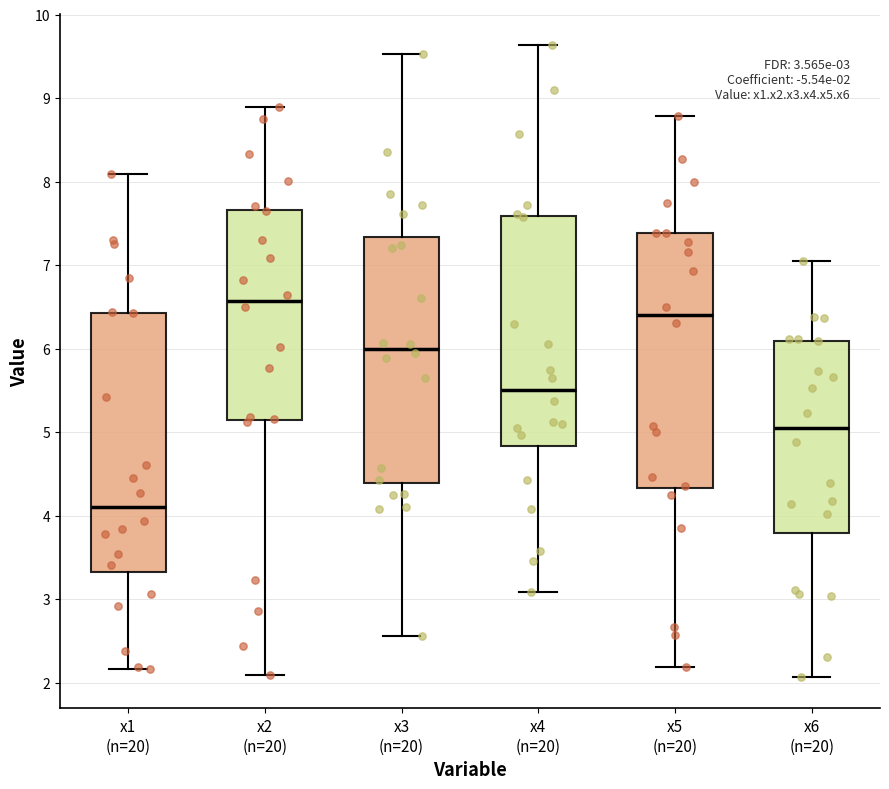

Which box has the highest median line?

x2 (n=20)